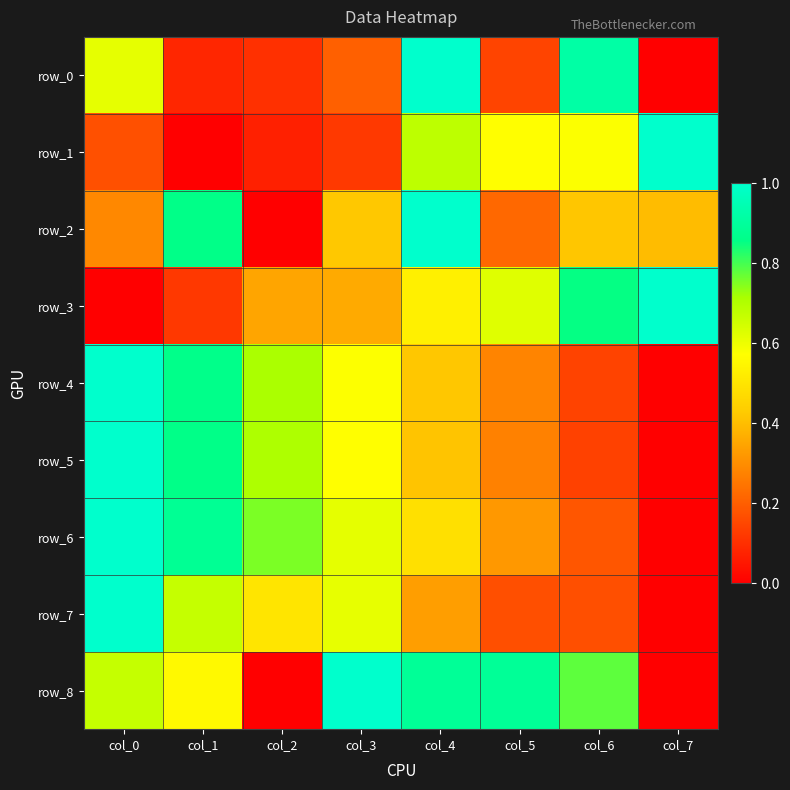

Reading right to left, transcribe all the data shown in this chart.

row_0: 0.0	0.9	0.1	1.0	0.2	0.1	0.1	0.6
row_1: 1.0	0.6	0.6	0.7	0.1	0.1	0.0	0.2
row_2: 0.4	0.4	0.2	1.0	0.4	0.0	0.9	0.3
row_3: 1.0	0.9	0.6	0.5	0.4	0.3	0.1	0.0
row_4: 0.0	0.1	0.3	0.4	0.6	0.7	0.9	1.0
row_5: 0.0	0.1	0.3	0.4	0.6	0.7	0.9	1.0
row_6: 0.0	0.2	0.3	0.5	0.6	0.8	0.9	1.0
row_7: 0.0	0.2	0.2	0.3	0.6	0.5	0.7	1.0
row_8: 0.0	0.8	0.9	0.9	1.0	0.0	0.6	0.7